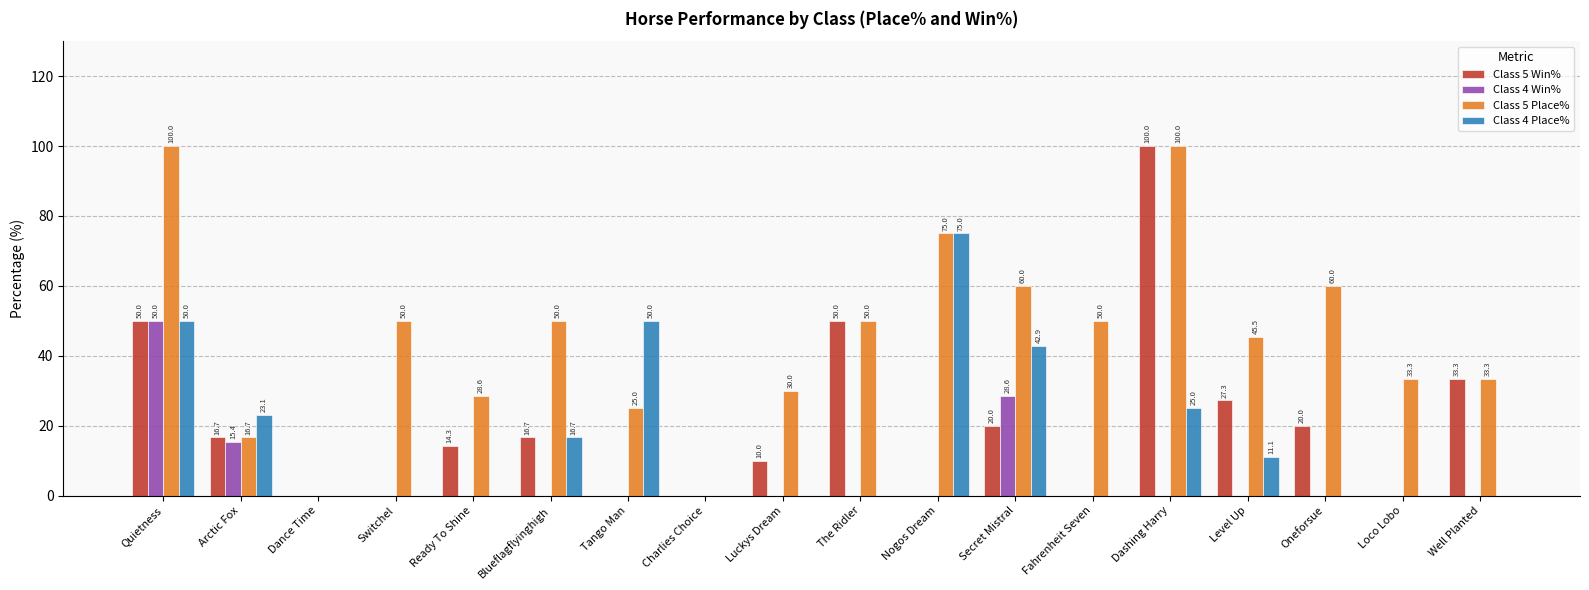

Is it true that Class 4 Place% equals 11.1 at Level Up?

True